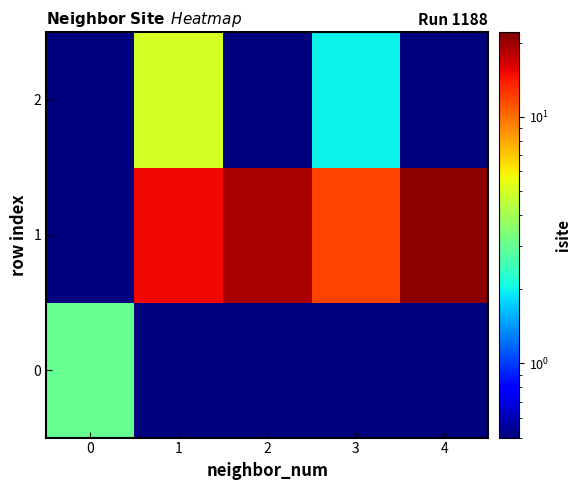

Which label corresponds to the largest value in the chart?

4